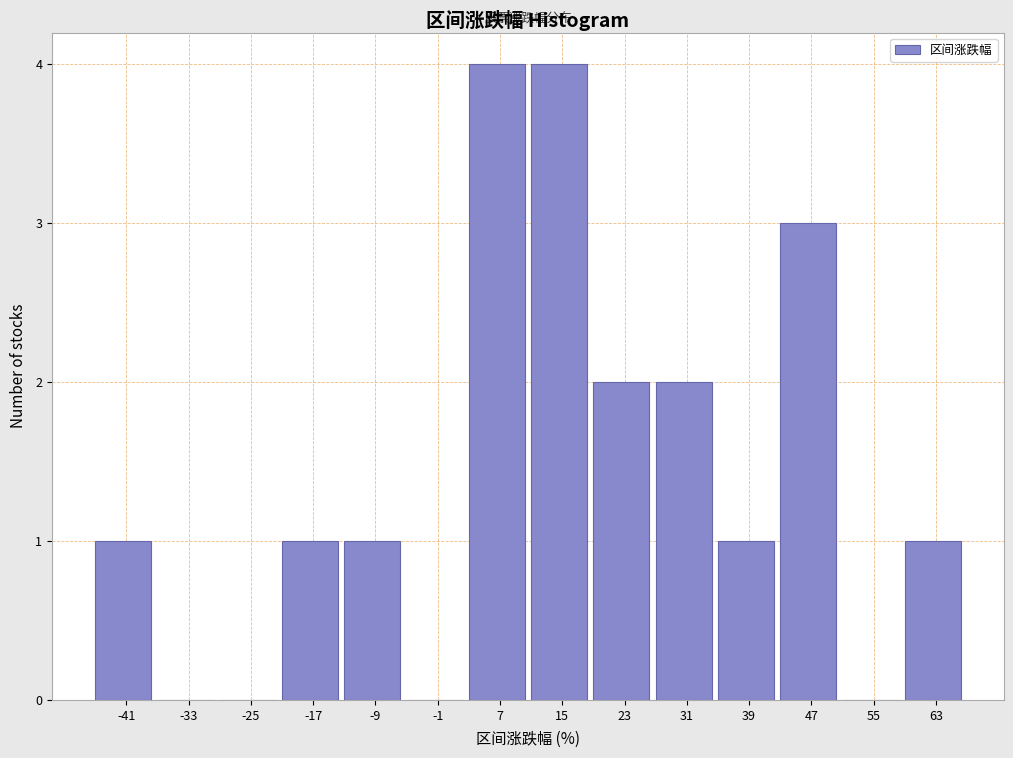

Reading left to right, list every bar in this chart as the range it spans on the x-axis followed by its height. Neither the bar edges nor the heights are printed on the chart, so give them approximately, as read against the axes.

-45 to -37: 1
-37 to -29: 0
-29 to -21: 0
-21 to -13: 1
-13 to -5: 1
-5 to 3: 0
3 to 11: 4
11 to 19: 4
19 to 27: 2
27 to 35: 2
35 to 43: 1
43 to 51: 3
51 to 59: 0
59 to 67: 1